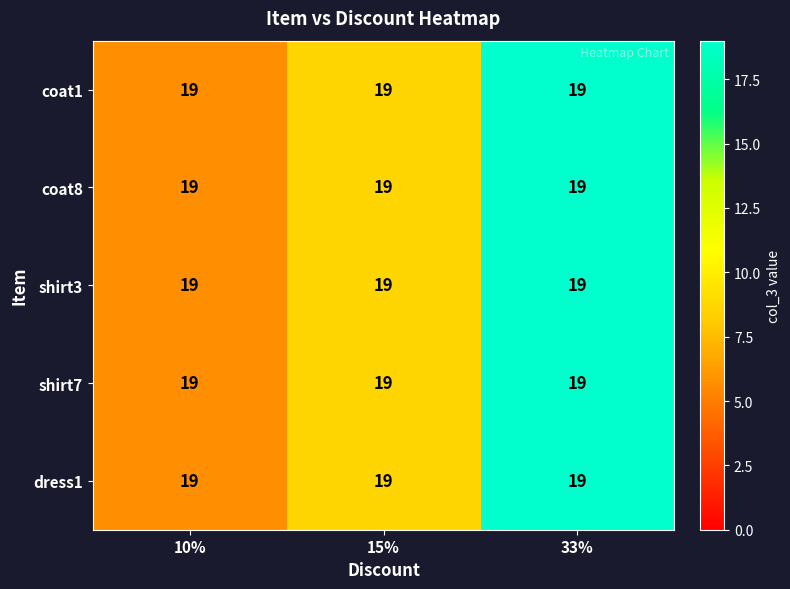

True or false: shirt7 has a value of 4.0 at 15%.

False